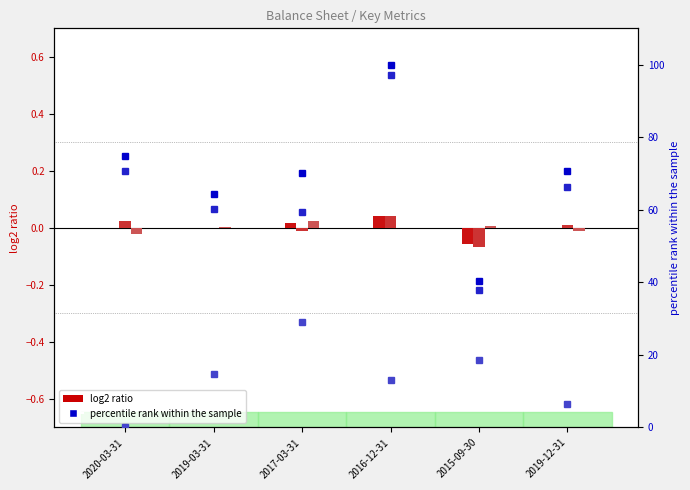

What is the label of the 1st bar from the right?

2019-12-31